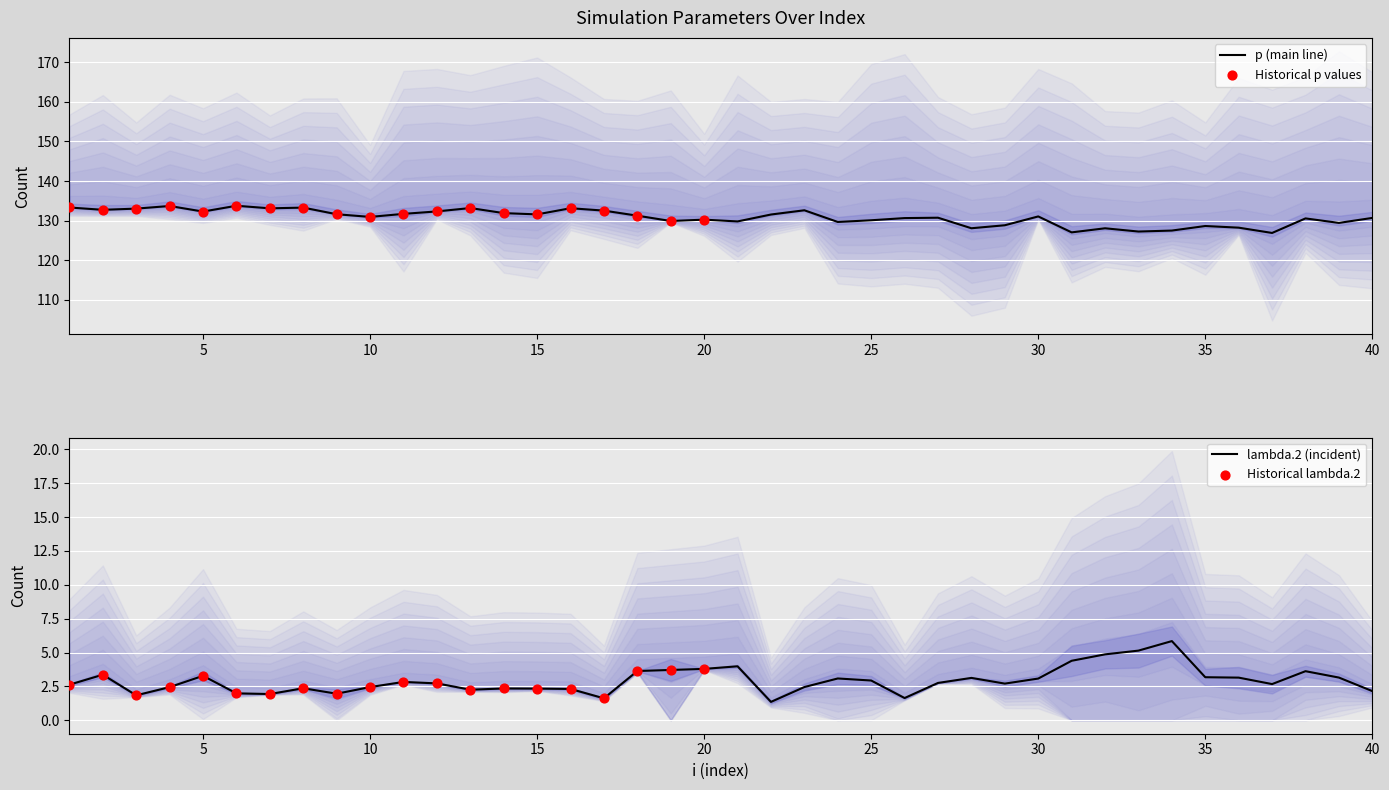

Which series has the widest spread of Y values?

p